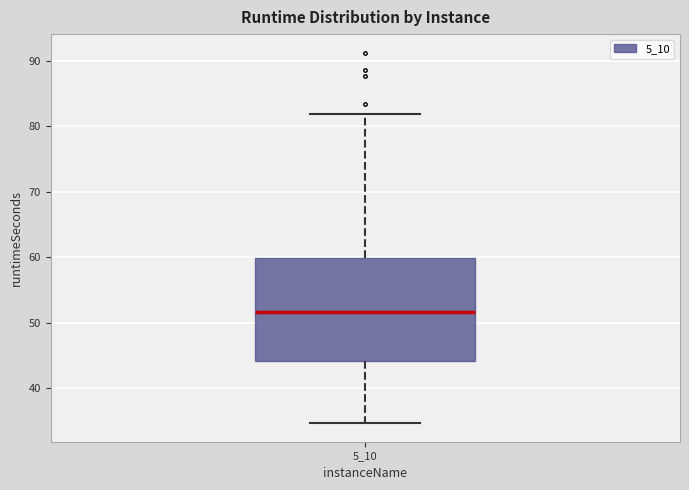

Where does the upper whisker of the box at x = 5_10 end on the y-axis? The values are not printed on the chart, so give them approximately, as read against the axis.

82